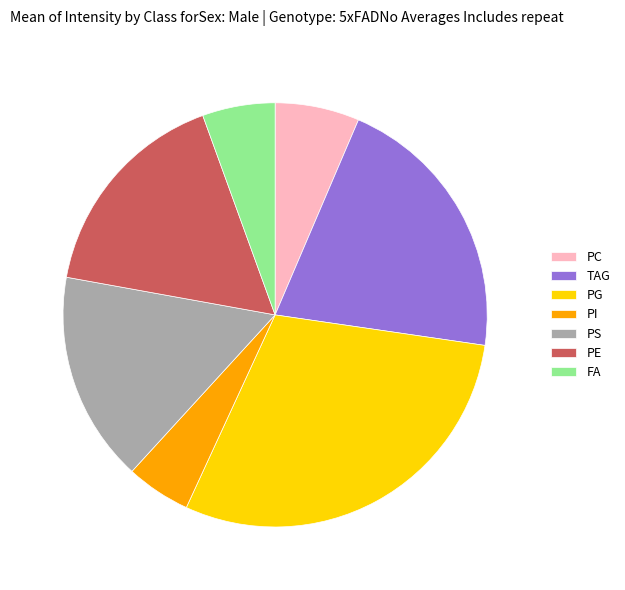

Which category has the biggest portion of the pie?

PG